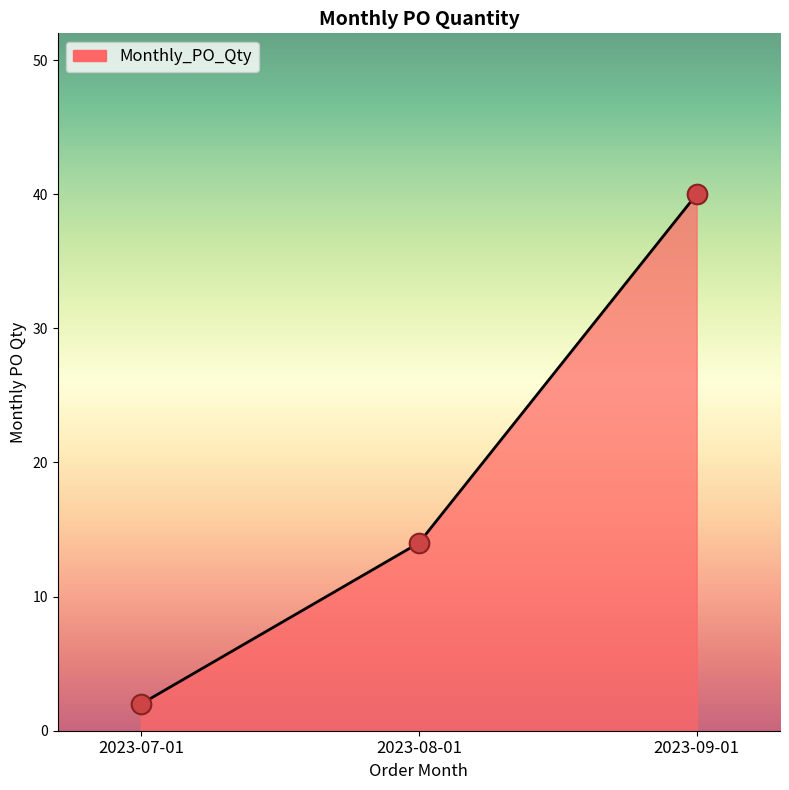

What is the change in value from 2023-07-01 to 2023-08-01?

+12